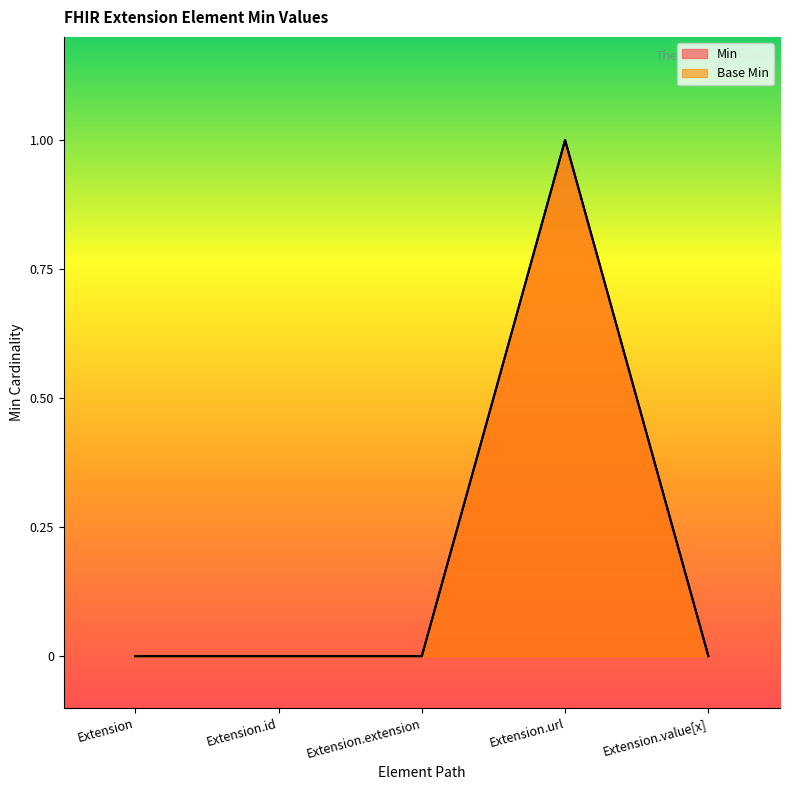

True or false: Min and Base Min cross at least once.

False